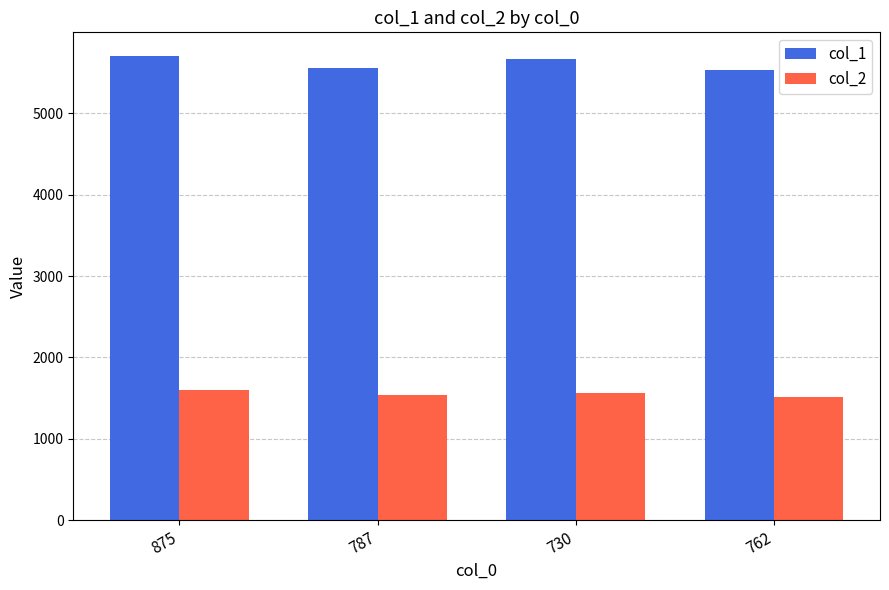

At which label does col_2 first exceed 1560?

875